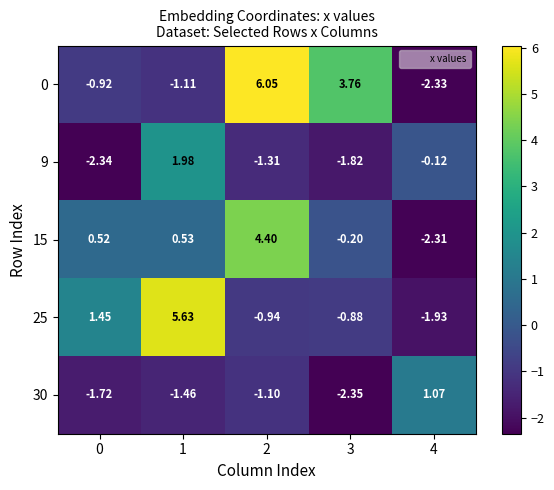

Is the value of 25 at 3 greater than the value of 15 at 1?

No